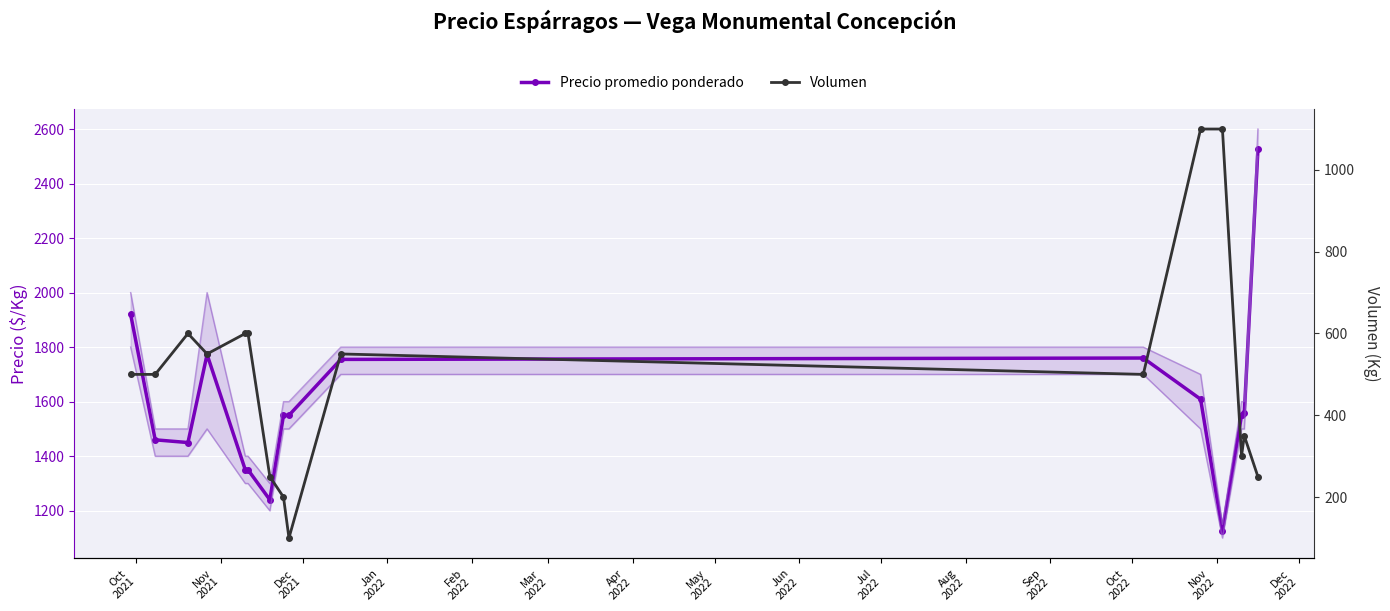

The value of Precio promedio ponderado at Jun
2022 is 2240. True or false?

False